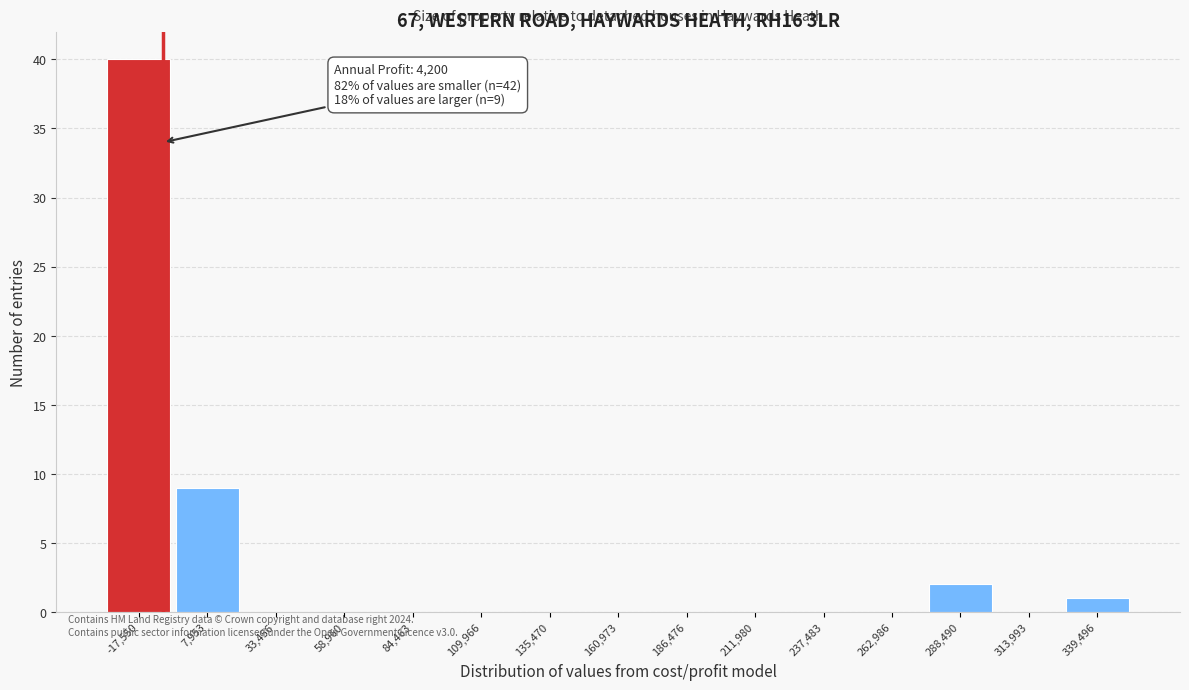

Reading left to right, extract all data points from this chart.

-17,550=40	7,953=9	33,456=0	58,960=0	84,463=0	109,966=0	135,470=0	160,973=0	186,476=0	211,980=0	237,483=0	262,986=0	288,490=2	313,993=0	339,496=1